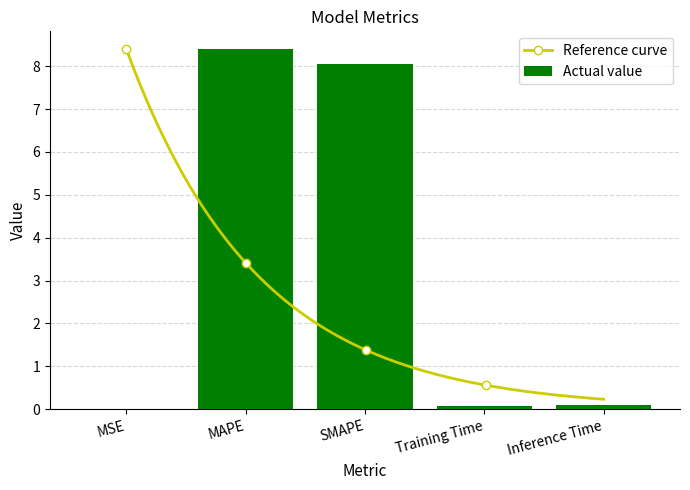

Reading left to right, what are all the values shown in this chart?

MSE=0.0	MAPE=8.4	SMAPE=8.1	Training Time=0.1	Inference Time=0.1